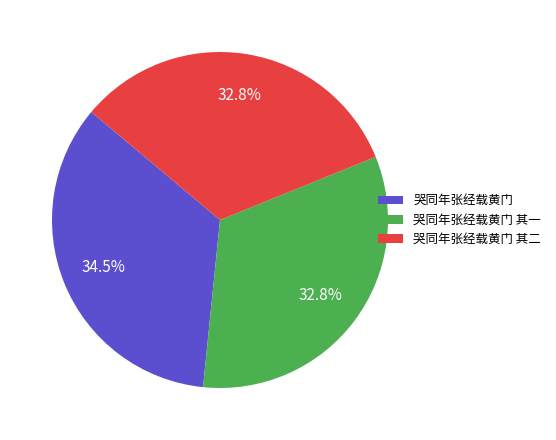

What percentage is the 哭同年张经载黄门 其二 slice, to the nearest percent?

33%